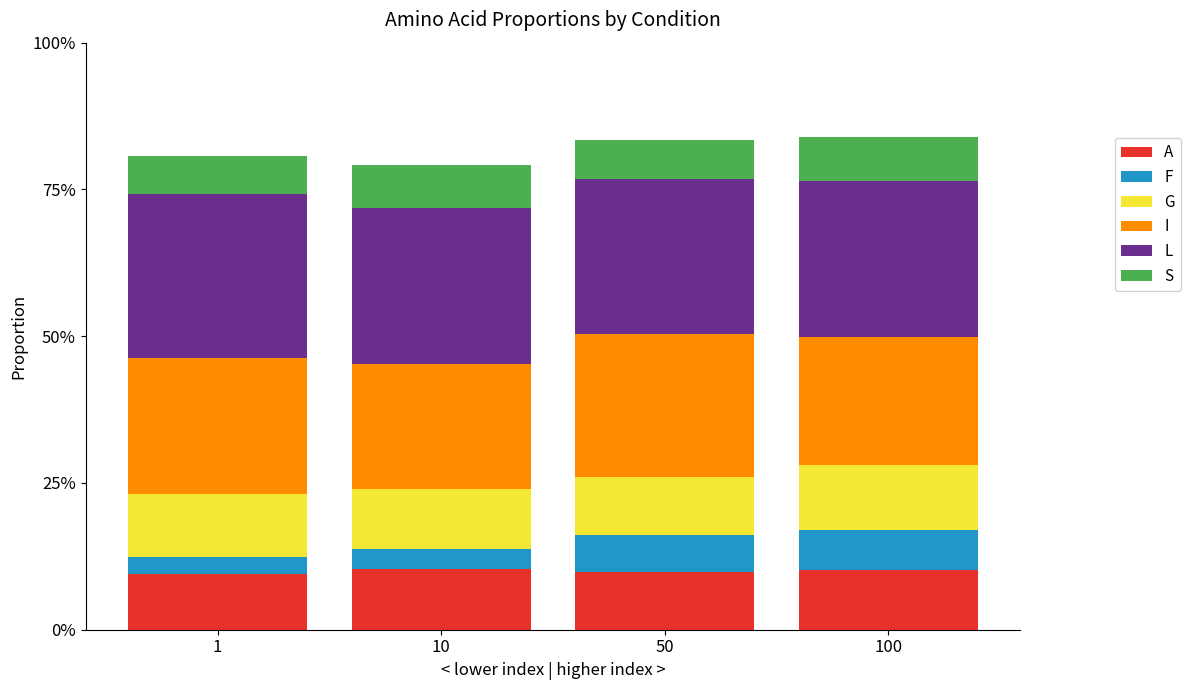

Does the chart contain stacked bars?

Yes